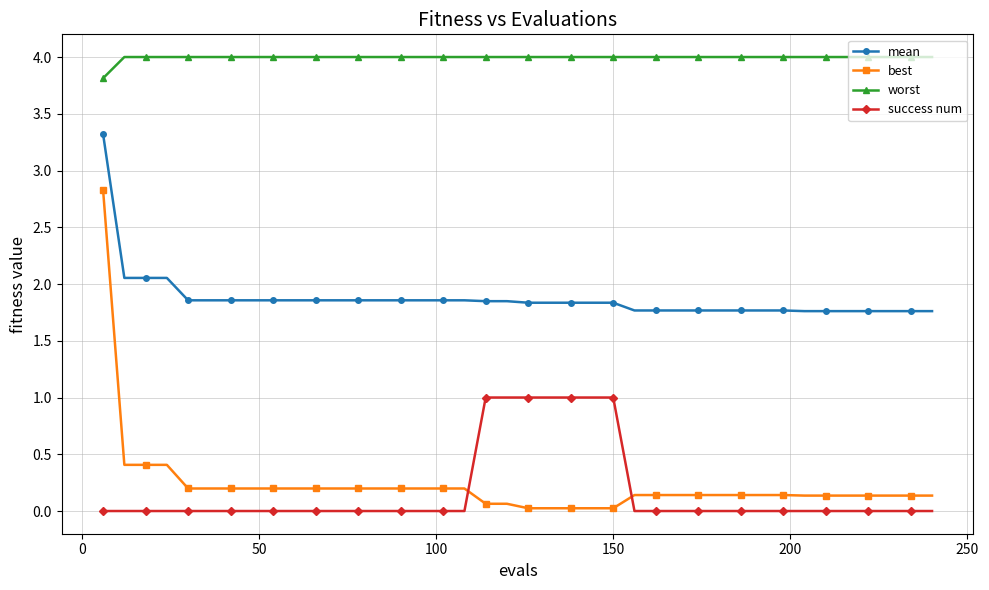

Which series has the widest spread of values?

best